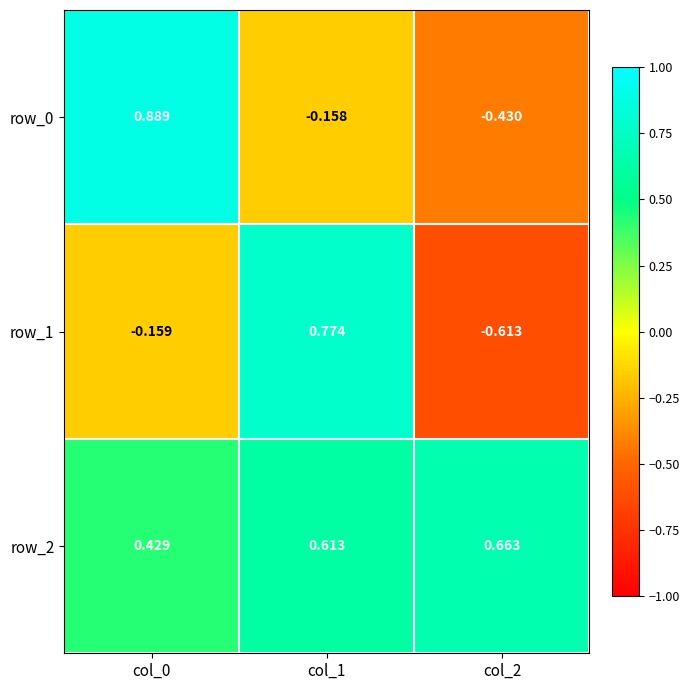

What is the difference between the maximum and minimum values in the row_1 series?

1.4